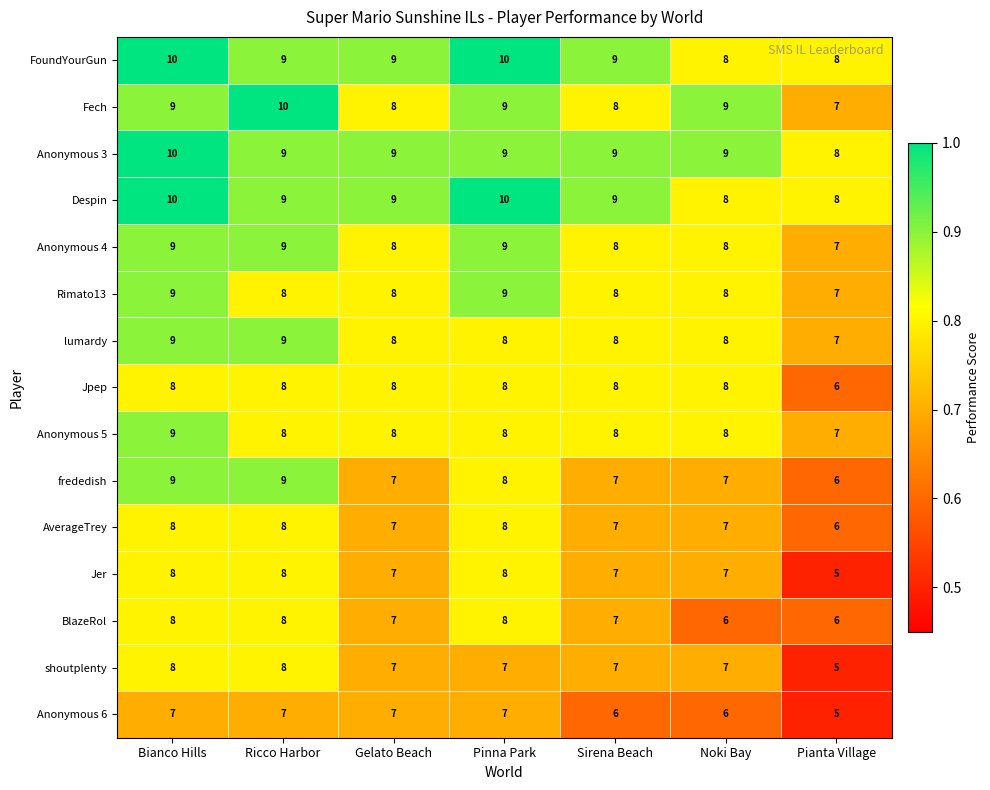

What is the maximum value shown in the chart?

10